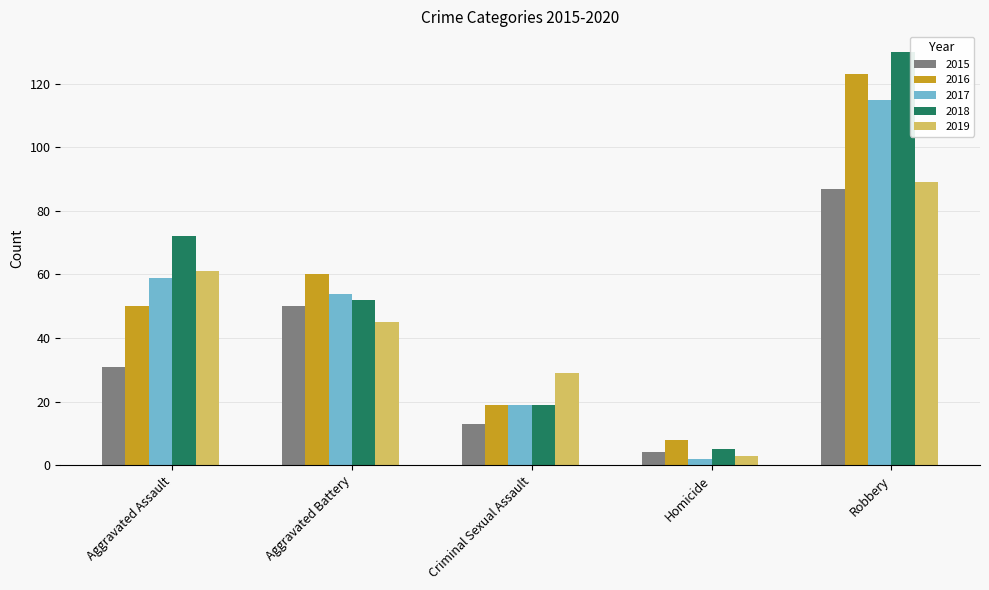

Reading left to right, transcribe all the data shown in this chart.

2015: 31	50	13	4	87
2016: 50	60	19	8	123
2017: 59	54	19	2	115
2018: 72	52	19	5	130
2019: 61	45	29	3	89